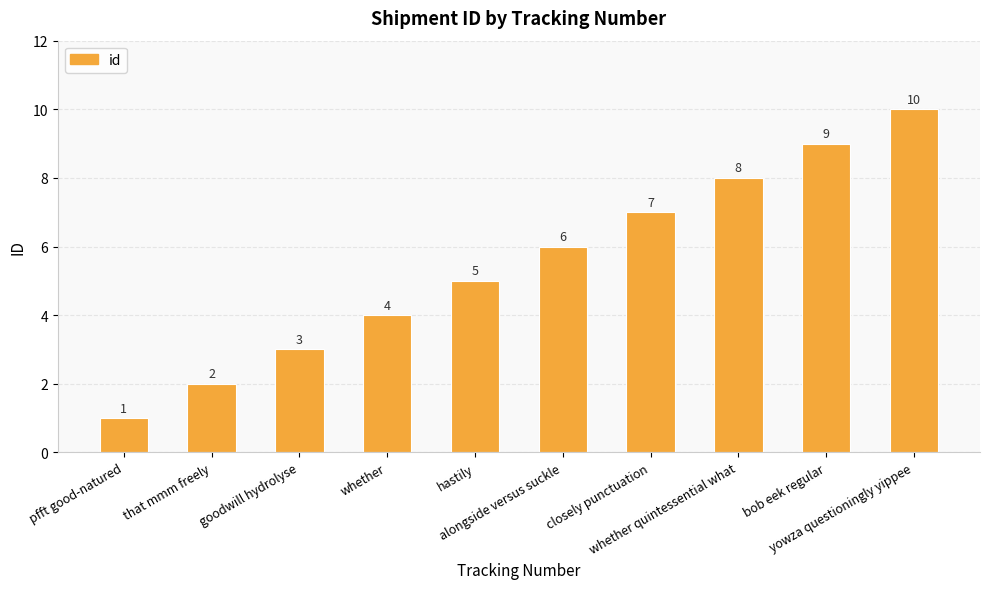

What is the average value?

6